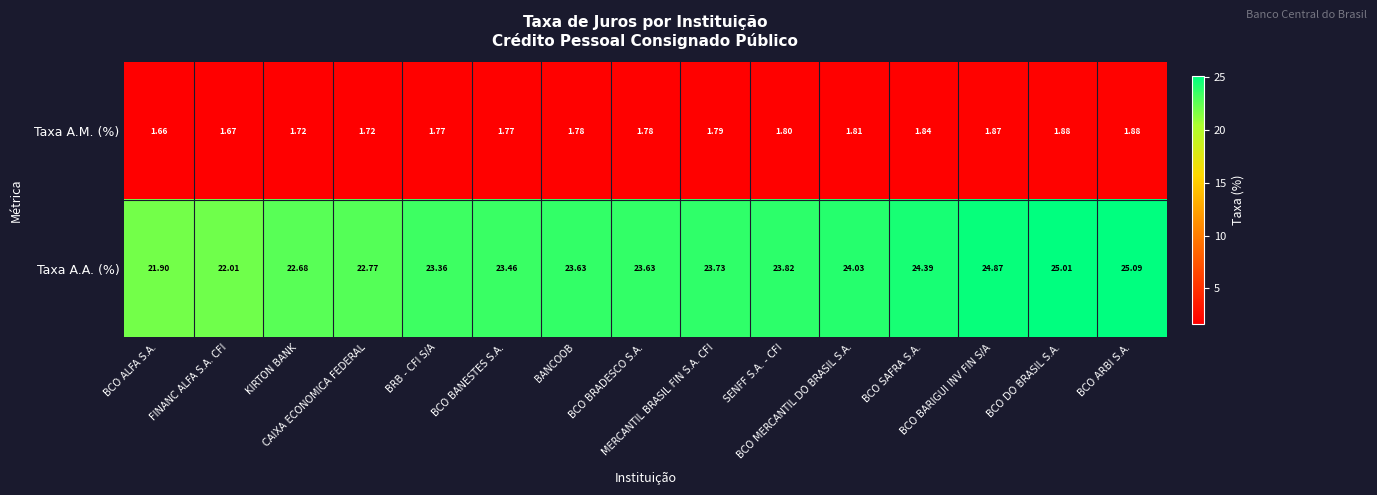

How many data points in Taxa A.A. (%) are less than 23?

4